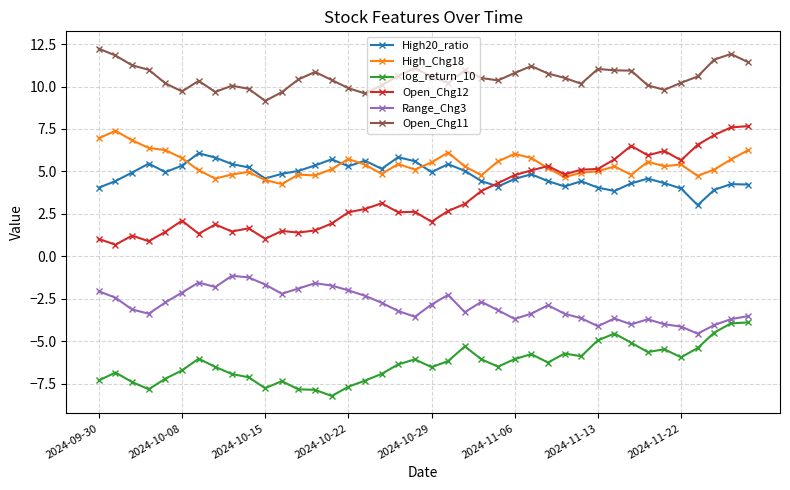

At how many categories does at least one series exceed 0?

40